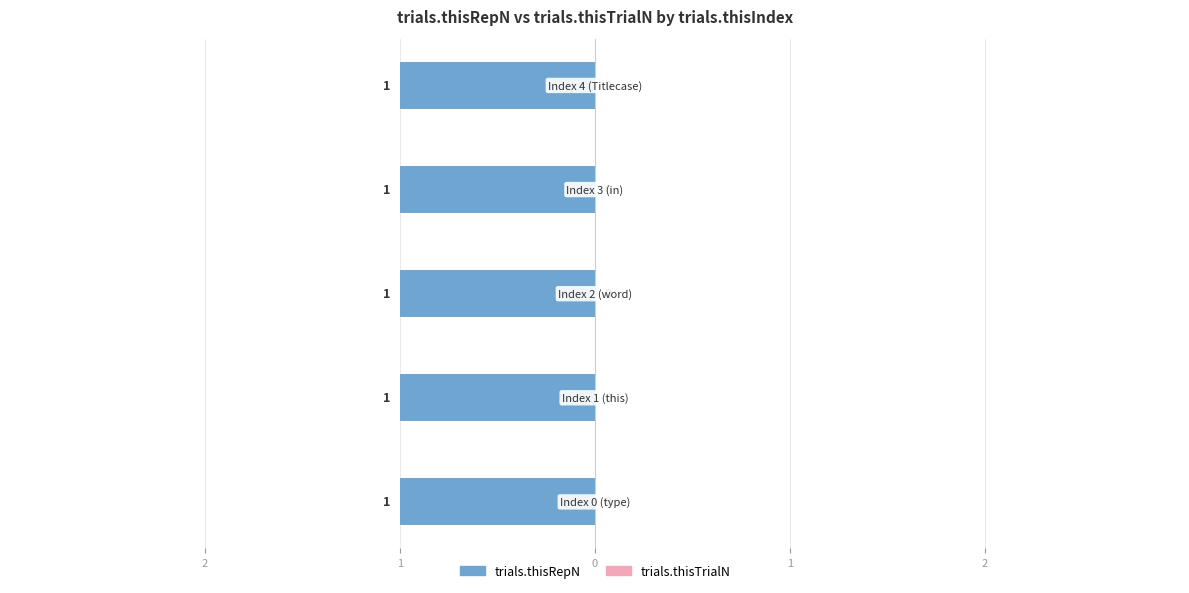

Reading left to right, extract all data points from this chart.

trials.thisRepN: 1	1	1	1	1
trials.thisTrialN: 0	0	0	0	0